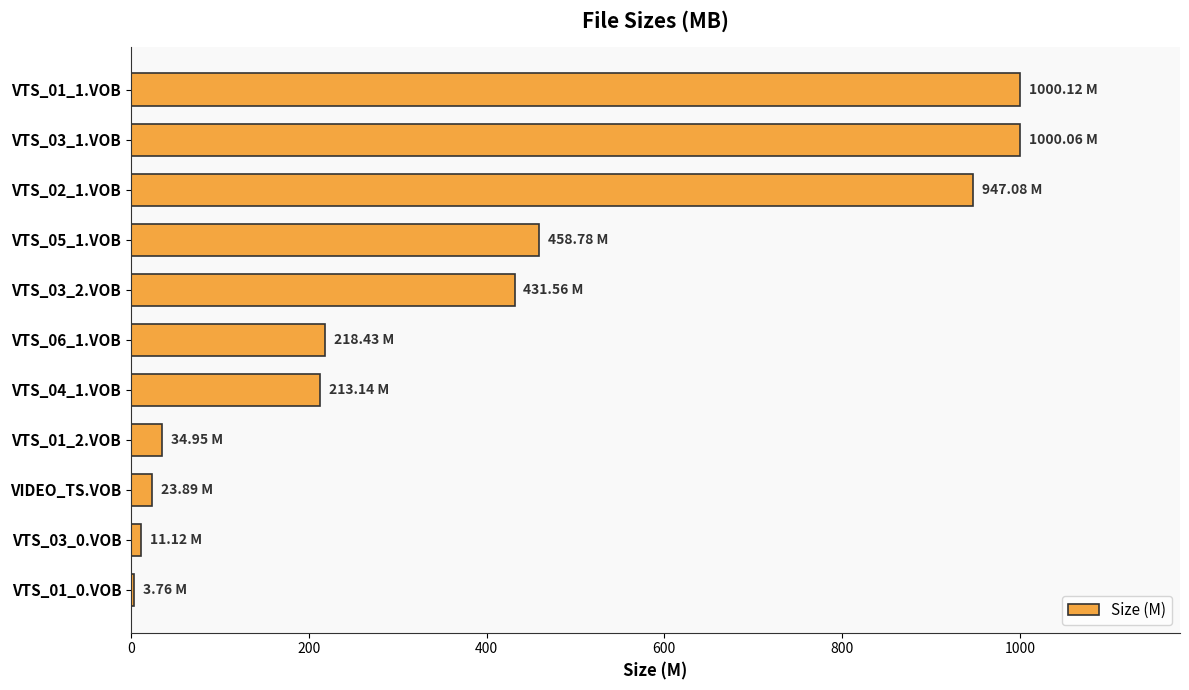

How many series are shown in this chart?

1